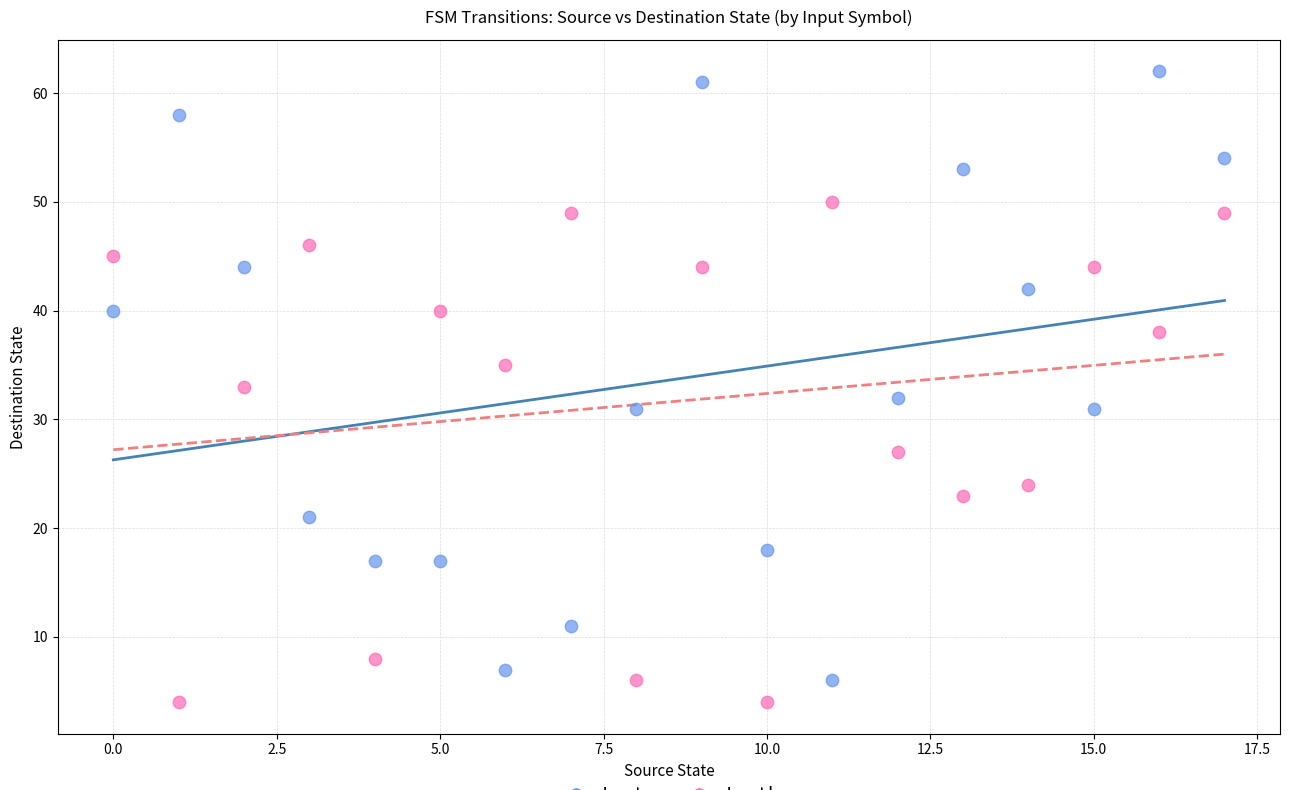

Which series contains the highest Y value?

Input a